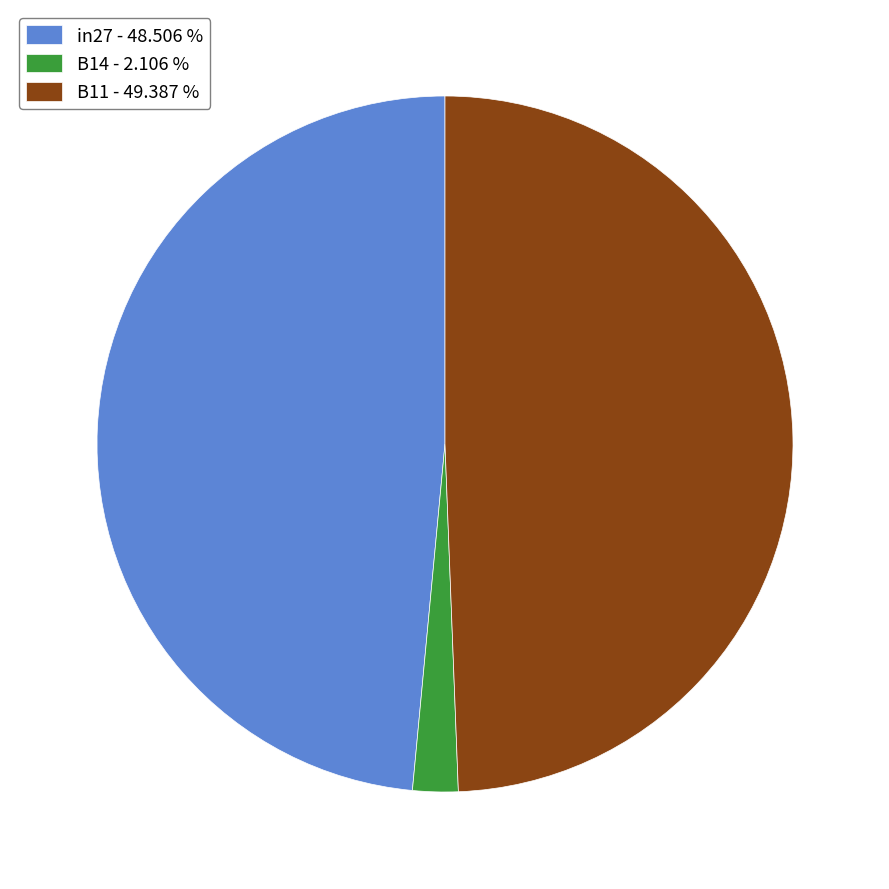

How many slices are in this pie chart?

3